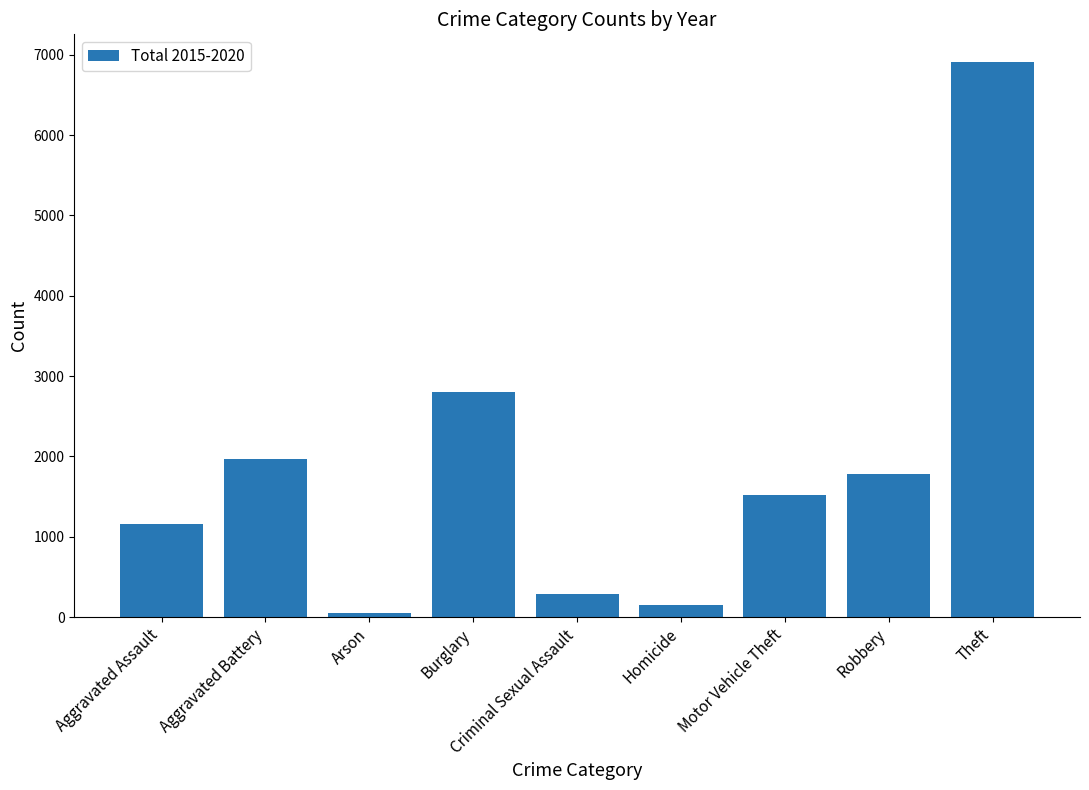

Where is the data nearest to the value 3480?

Burglary